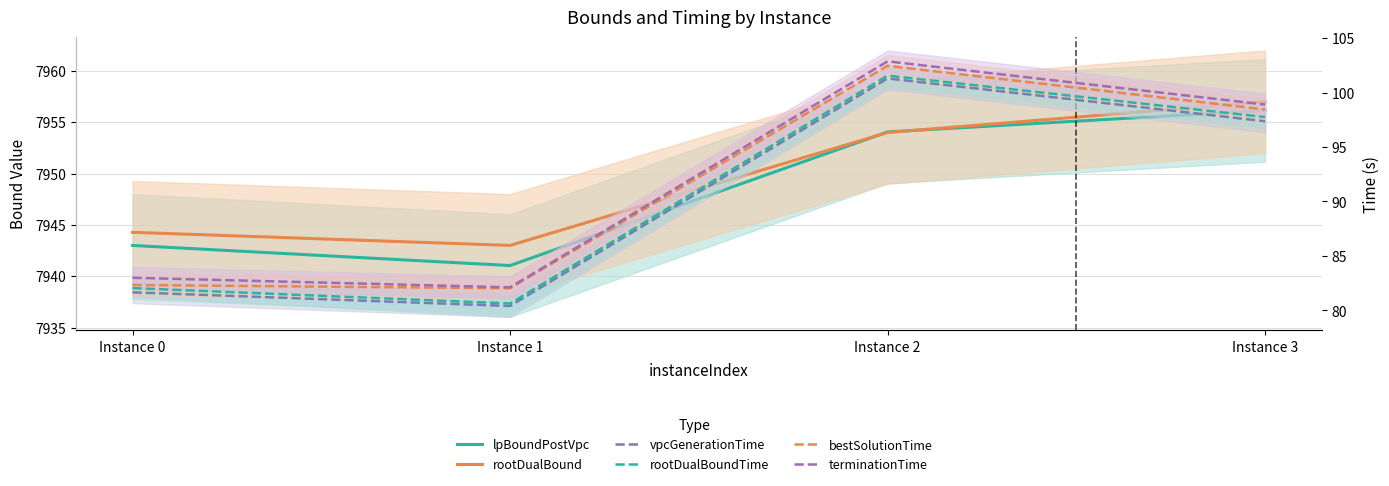

Which category has the lowest value across all series?

Instance 1